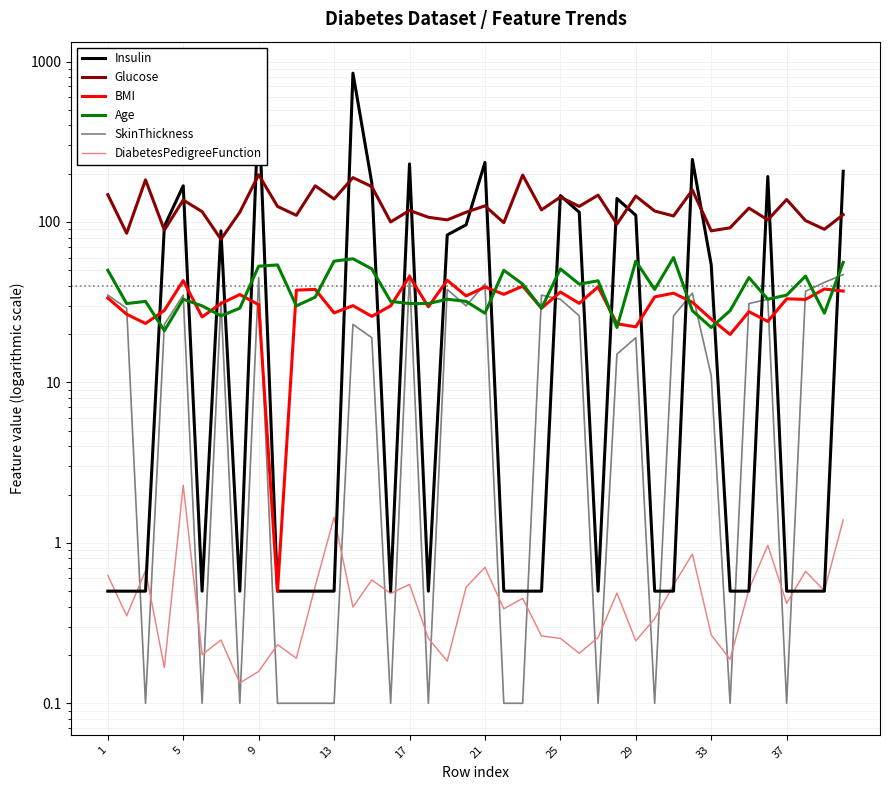

How many lines are shown in the chart?

6